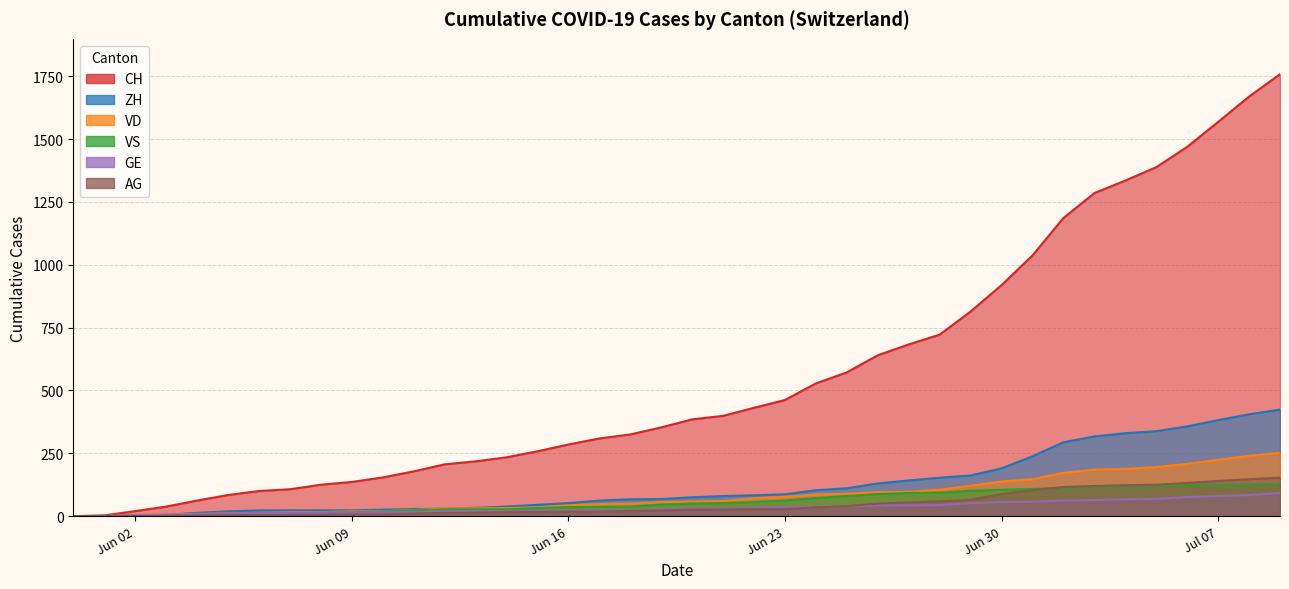

True or false: CH and ZH intersect in this chart.

False